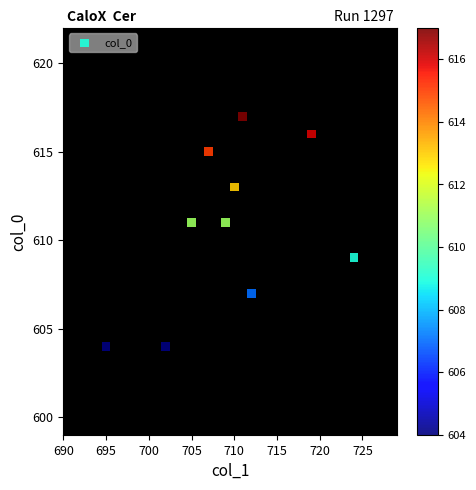

What is the range of Y values (max minus min)?

13